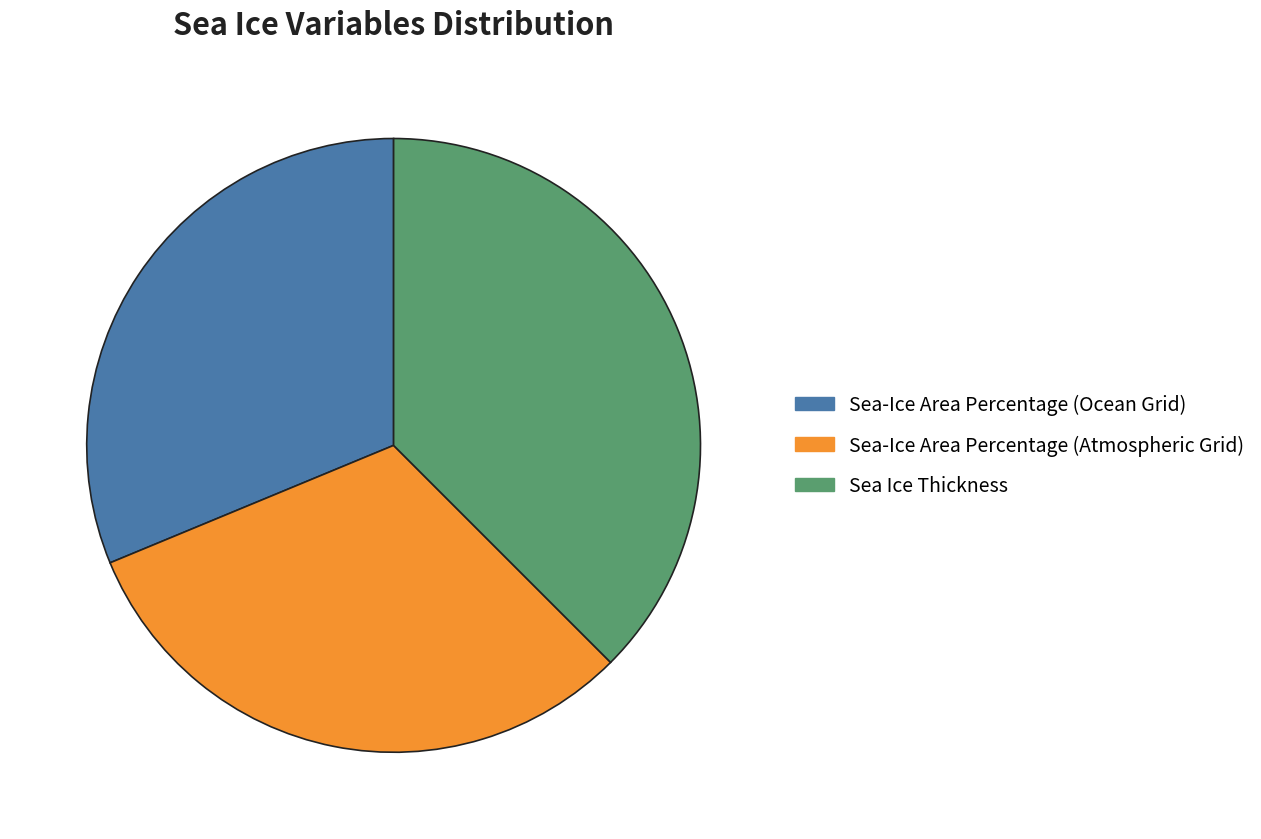

Is the sum of Sea Ice Thickness and Sea-Ice Area Percentage (Ocean Grid) greater than half?

Yes